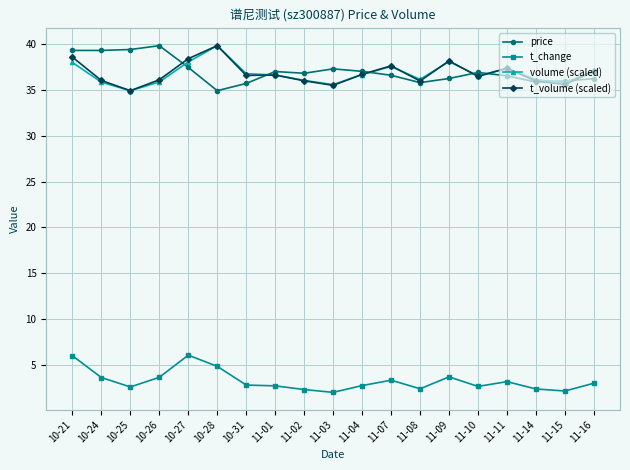

The value of t_change at 10-27 is 6.1. True or false?

True